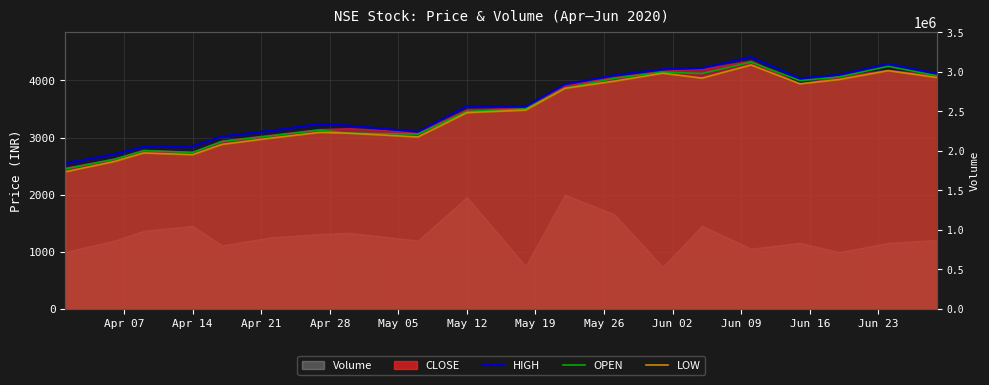

What is the difference between the second highest and minimum values in the LOW series?

1770